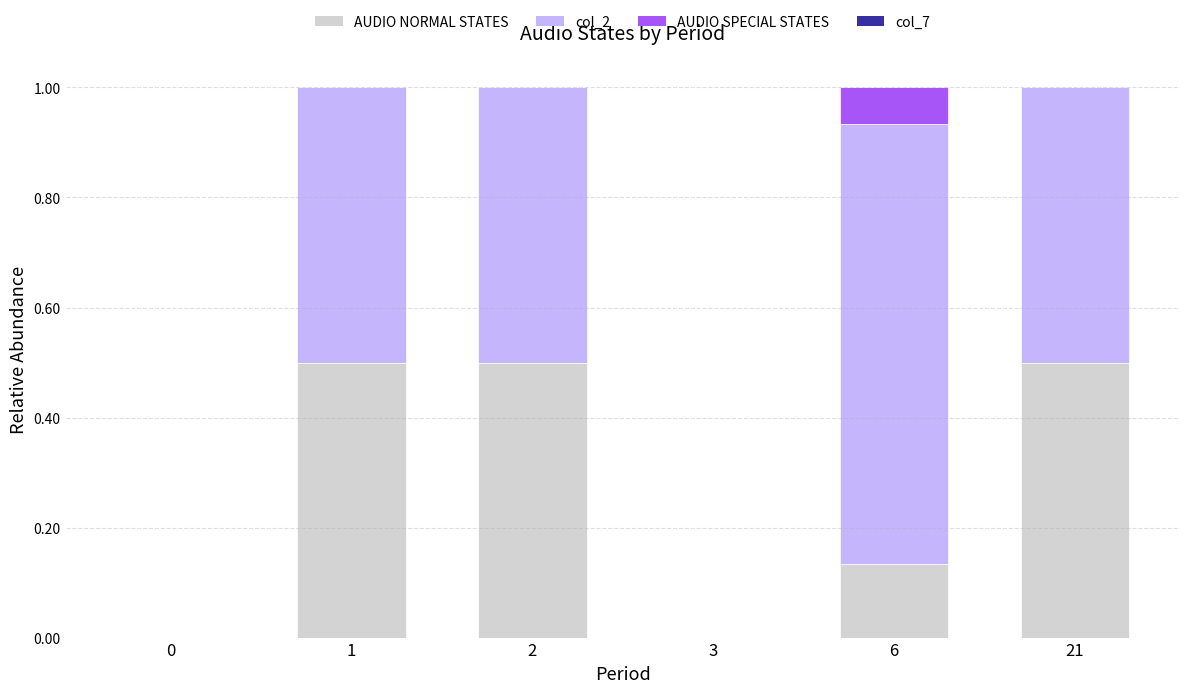

Read the AUDIO NORMAL STATES value at 2.

0.5